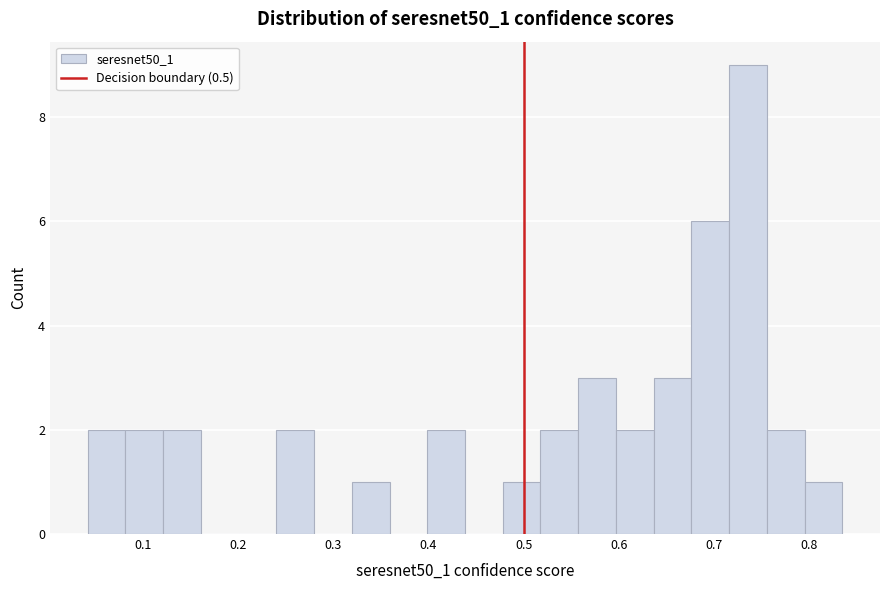

Around what value on the x-axis is the tallest bar? Give the approximate position of its centre, as read against the axis.

0.74